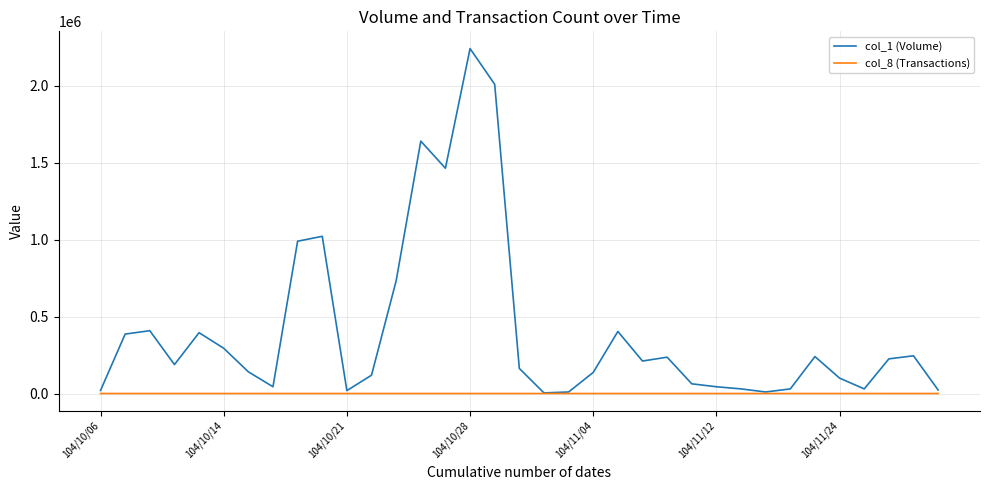

Which series has the largest total across all categories?

col_1 (Volume)